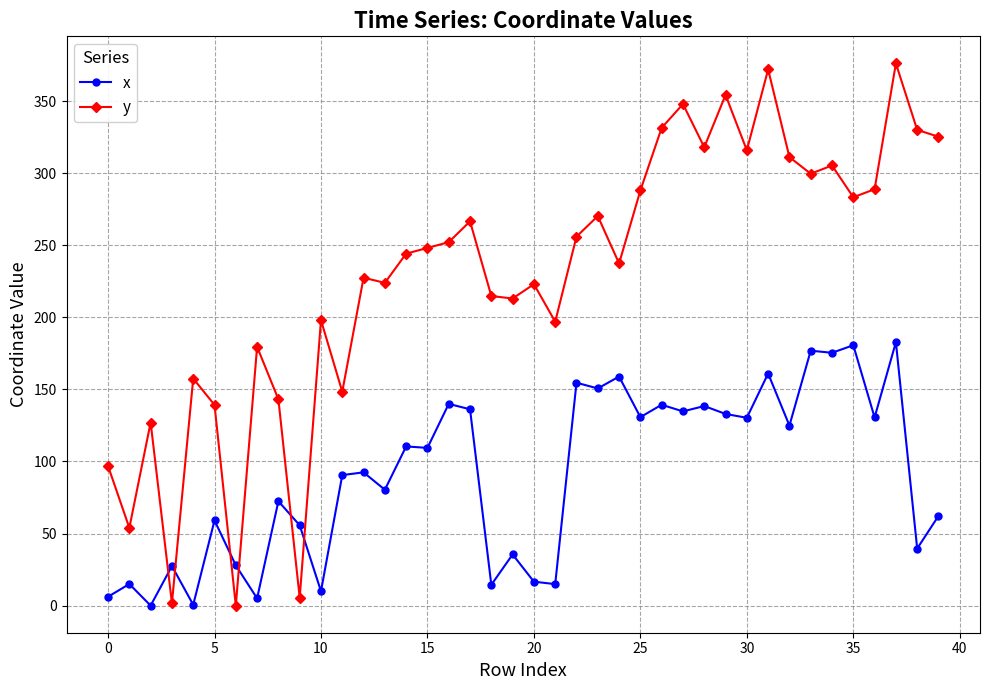

What is the maximum value for x?

182.8